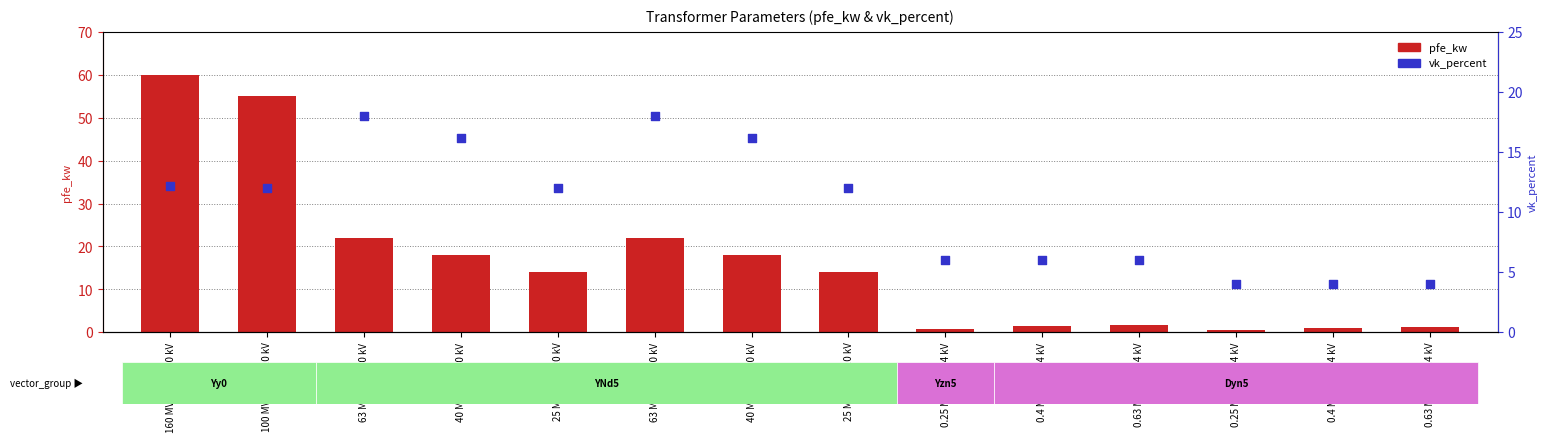

What are all the series names shown in the legend?

pfe_kw, vk_percent